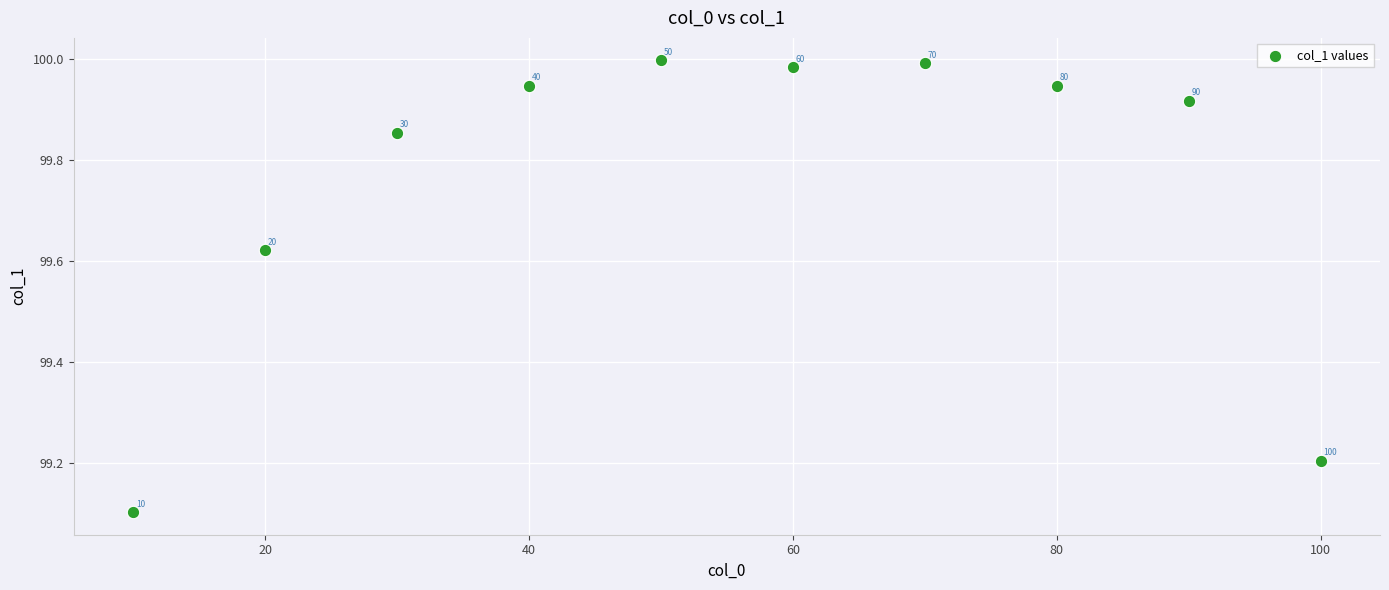

What Y value in the scatter plot is closest to 99?

99.1